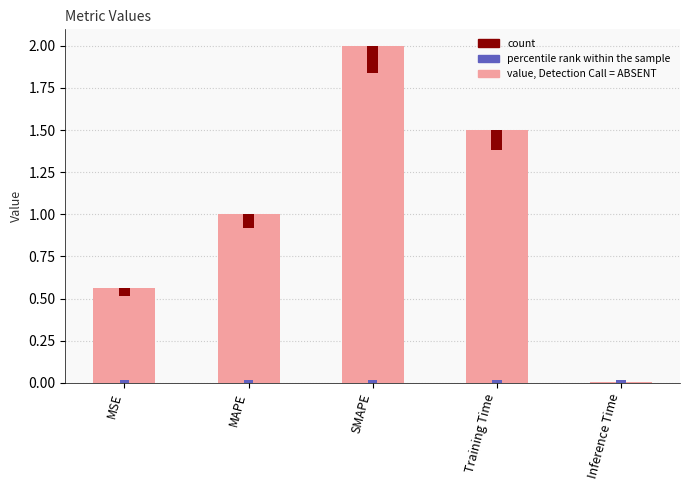

Rank the categories by value from lowest to highest.

Inference Time, MSE, MAPE, Training Time, SMAPE